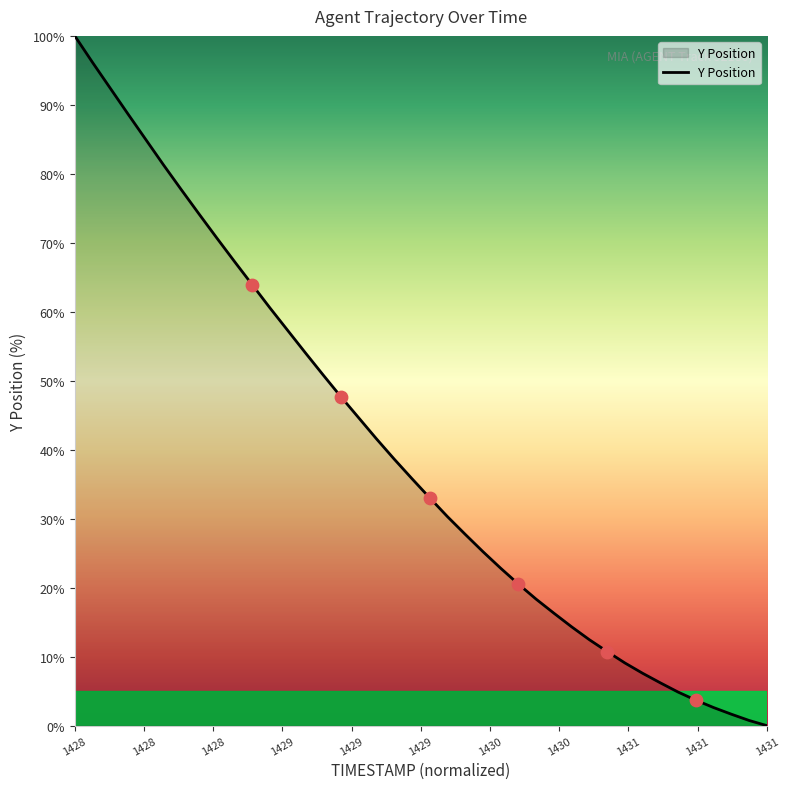

What is the difference between the maximum and minimum values?

100.0